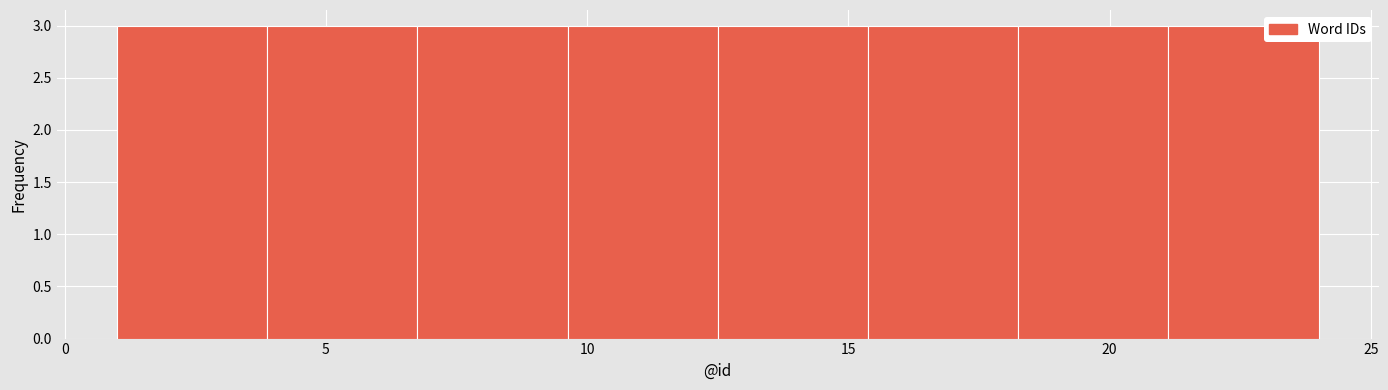

What is the height of the bar covering 1.0 to 4.0 on the x-axis? Neither the bar edges nor the heights are printed on the chart, so give them approximately, as read against the axes.

3